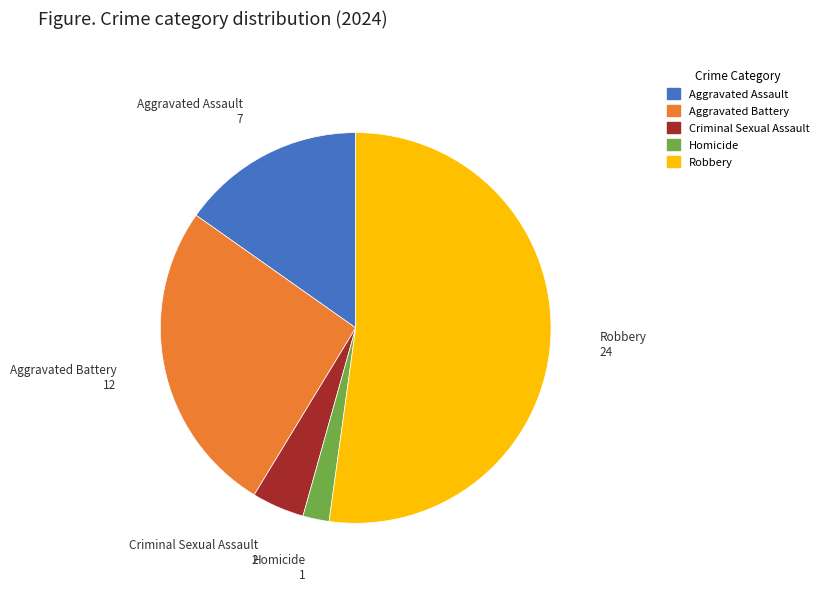

Is it true that Aggravated Battery is 26% of the pie?

True